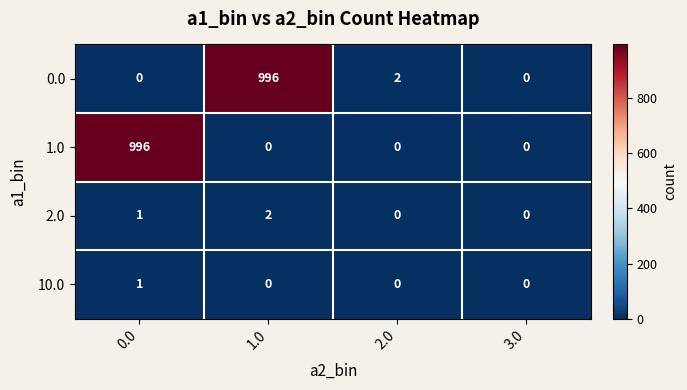

The 1.0 series shows -433 at 1.0. True or false?

False